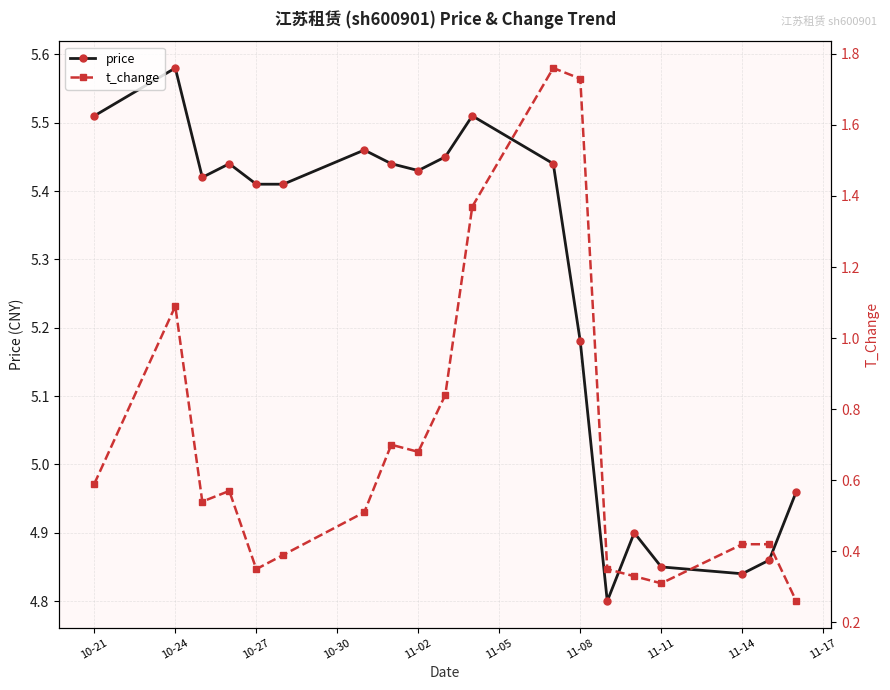

True or false: t_change and price intersect in this chart.

False